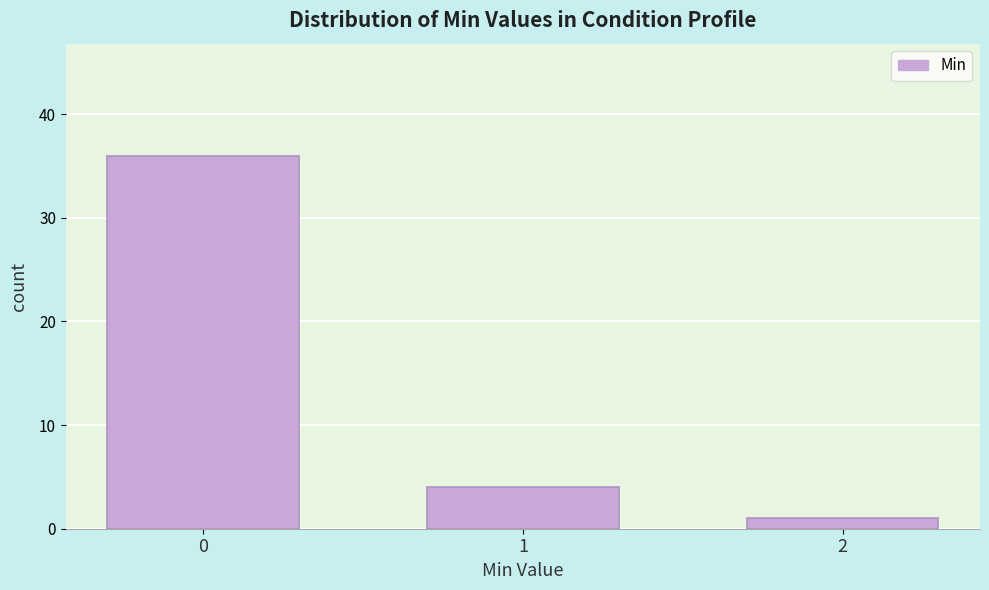

Reading left to right, what are all the values shown in this chart?

0=36	1=4	2=1